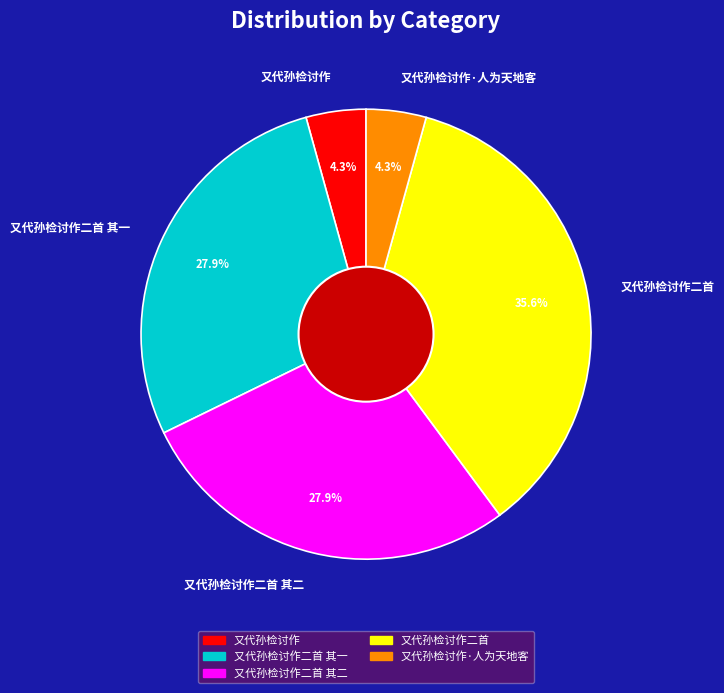

Is 又代孙检讨作二首 其二 the majority of the pie?

No